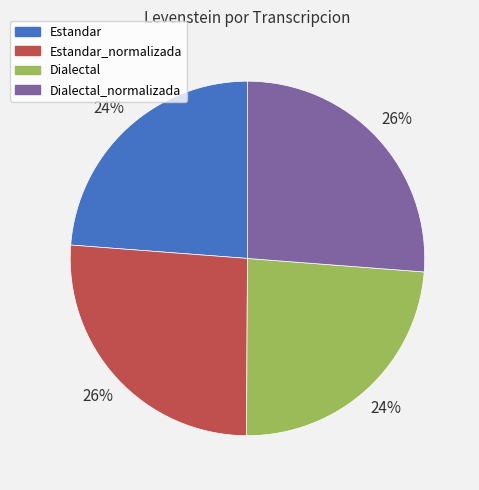

To the nearest percent, what is the difference between the largest and smallest slice percentages?

2%